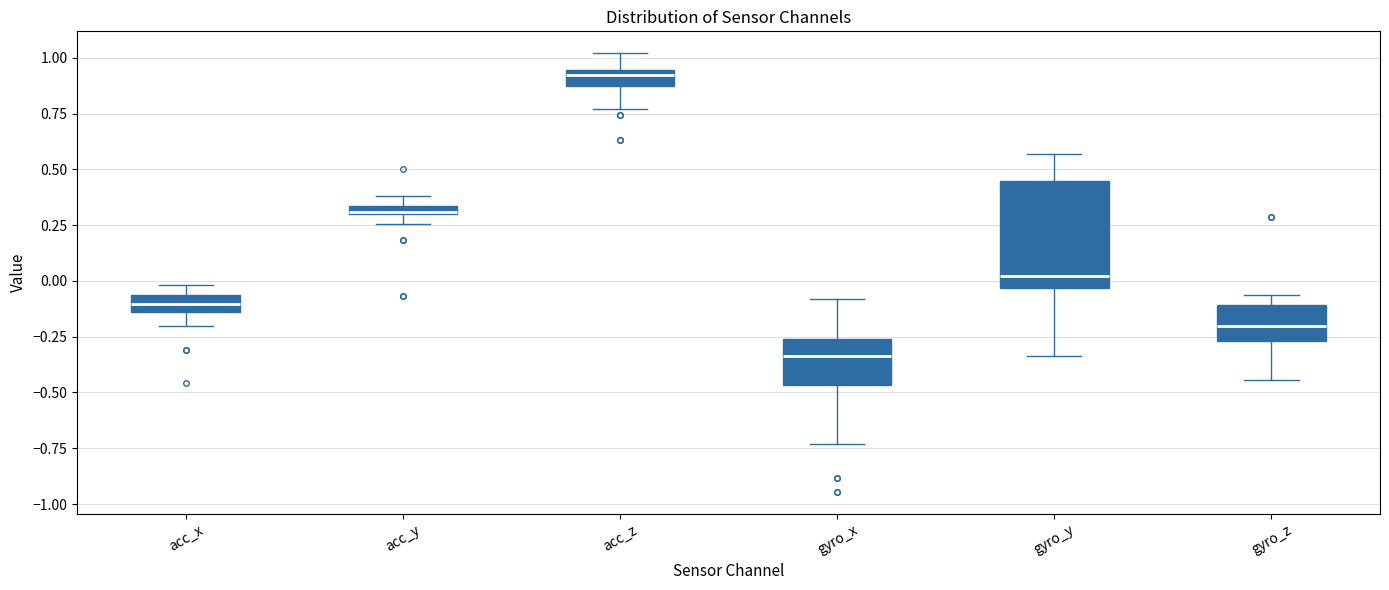

Where is the upper edge of the box for gyro_y on the y-axis? The values are not printed on the chart, so give them approximately, as read against the axis.

0.45